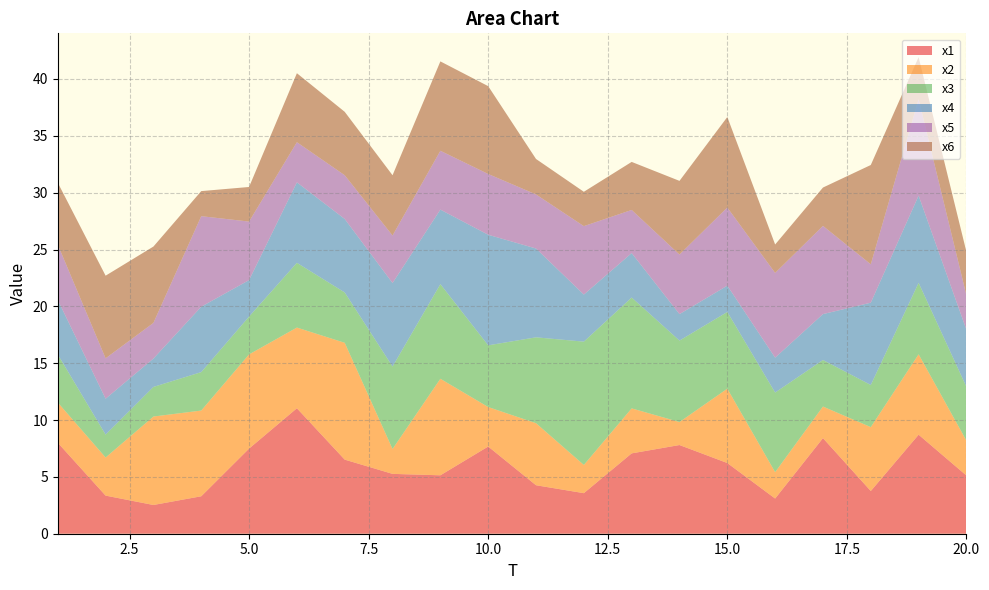

Reading left to right, what are all the values shown in this chart?

x1: 1=8.0	2=3.4	3=2.5	4=3.3	5=7.5	6=11.0	7=6.5	8=5.3	9=5.1	10=7.7	11=4.3	12=3.6	13=7.1	14=7.8	15=6.2	16=3.1	17=8.4	18=3.8	19=8.7	20=5.1
x2: 1=3.5	2=3.4	3=7.8	4=7.5	5=8.3	6=7.1	7=10.3	8=2.2	9=8.5	10=3.5	11=5.5	12=2.5	13=4.0	14=2.0	15=6.5	16=2.3	17=2.8	18=5.6	19=7.1	20=3.1
x3: 1=4.2	2=2.0	3=2.6	4=3.4	5=3.3	6=5.7	7=4.4	8=7.3	9=8.3	10=5.4	11=7.6	12=10.8	13=9.8	14=7.2	15=6.7	16=7.0	17=4.1	18=3.7	19=6.3	20=4.7
x4: 1=4.8	2=3.2	3=2.5	4=5.8	5=3.2	6=7.1	7=6.5	8=7.3	9=6.6	10=9.7	11=7.8	12=4.1	13=3.9	14=2.3	15=2.3	16=3.1	17=4.0	18=7.2	19=7.7	20=5.0
x5: 1=4.9	2=3.6	3=3.1	4=8.0	5=5.1	6=3.5	7=3.8	8=4.2	9=5.2	10=5.3	11=4.8	12=6.0	13=3.8	14=5.2	15=6.9	16=7.5	17=7.8	18=3.4	19=8.5	20=3.0
x6: 1=5.4	2=7.3	3=6.7	4=2.2	5=3.0	6=6.1	7=5.6	8=5.3	9=7.9	10=7.7	11=3.1	12=3.0	13=4.2	14=6.5	15=8.0	16=2.5	17=3.4	18=8.7	19=3.7	20=3.8